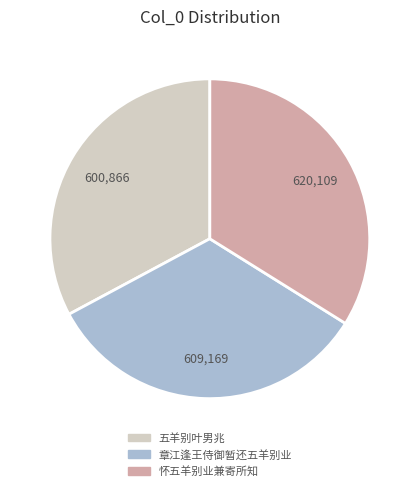

Is 怀五羊别业兼寄所知 the majority of the pie?

No